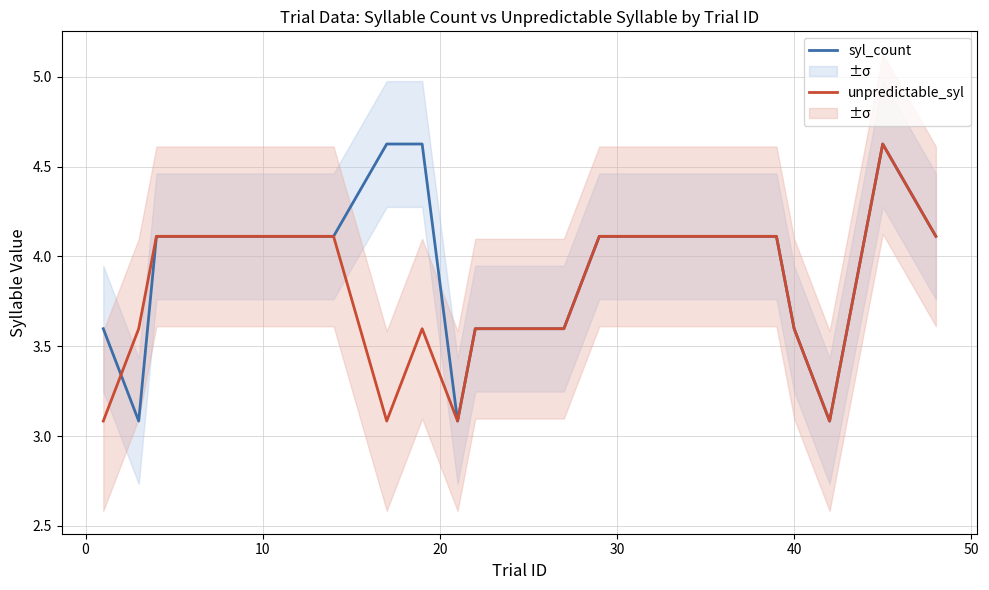

Reading left to right, what are all the values shown in this chart?

syl_count: 3.6	3.1	4.1	4.1	4.1	4.6	4.6	3.1	3.6	3.6	4.1	4.1	3.6	3.1	4.6	4.1
unpredictable_syl: 3.1	3.6	4.1	4.1	4.1	3.1	3.6	3.1	3.6	3.6	4.1	4.1	3.6	3.1	4.6	4.1